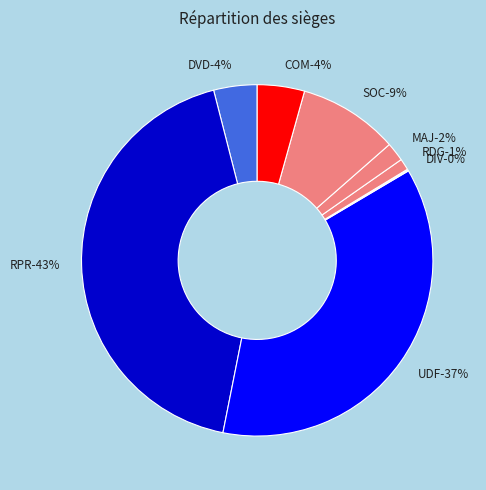

Which slice is the smallest?

DIV